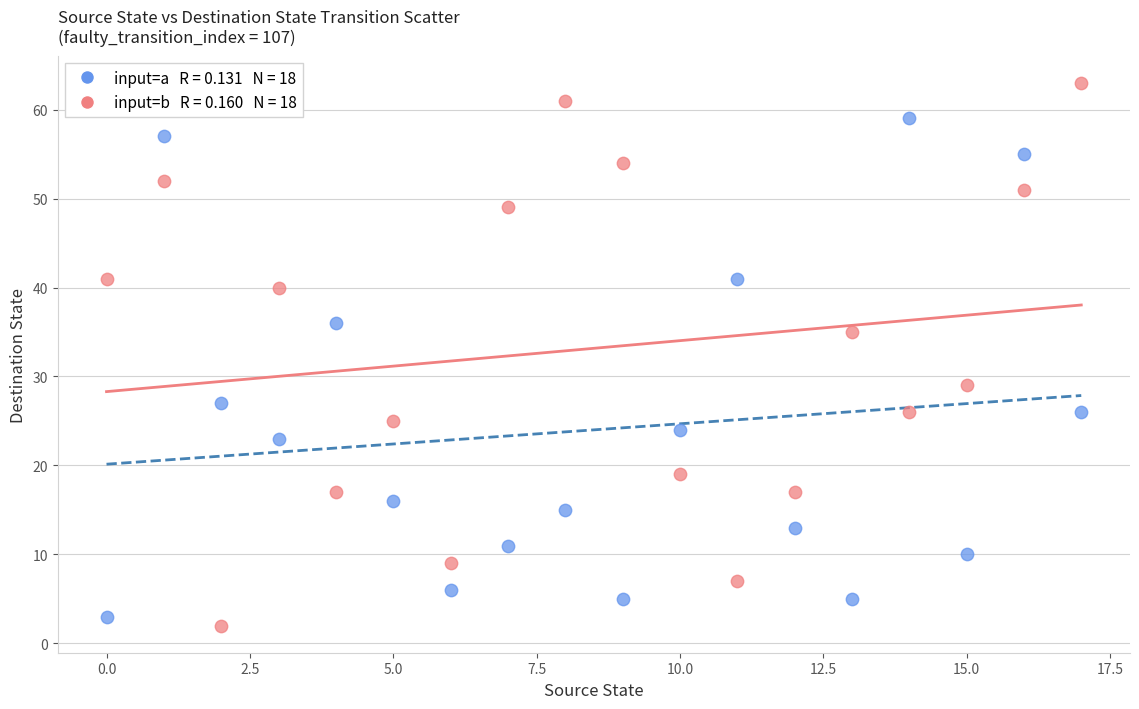

Across all data points, what is the range of Y values (max minus min)?

61